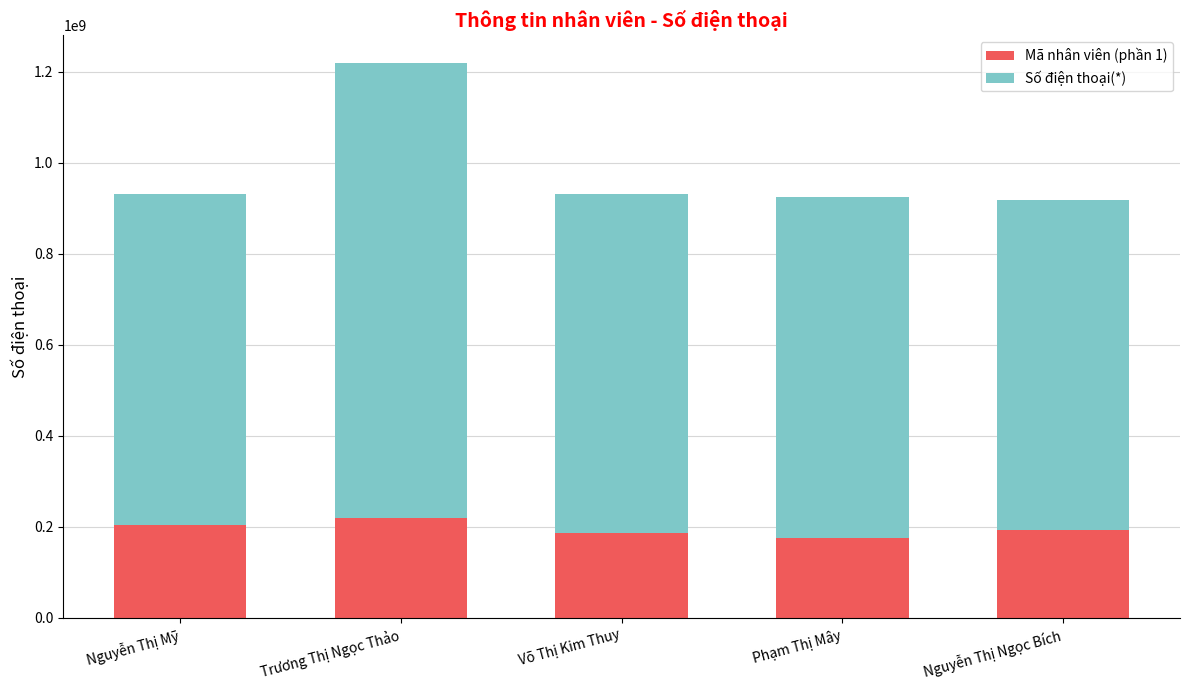

What is the sum of the Mã nhân viên (phần 1) values at Nguyễn Thị Ngọc Bích and Nguyễn Thị Mỹ?

398086744